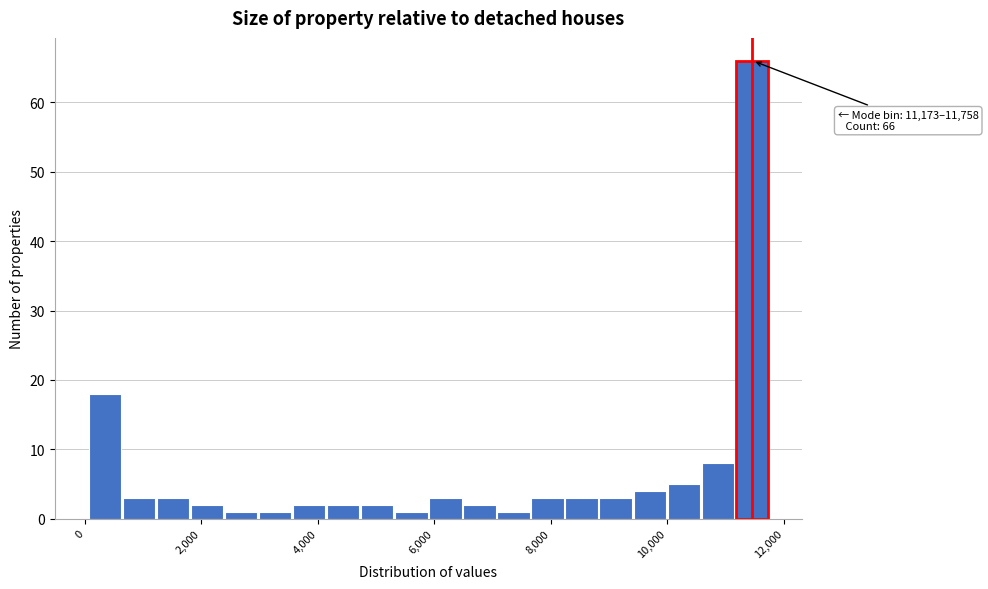

Read against the x-axis, roughly where is the centre of the tallest bar?

11400